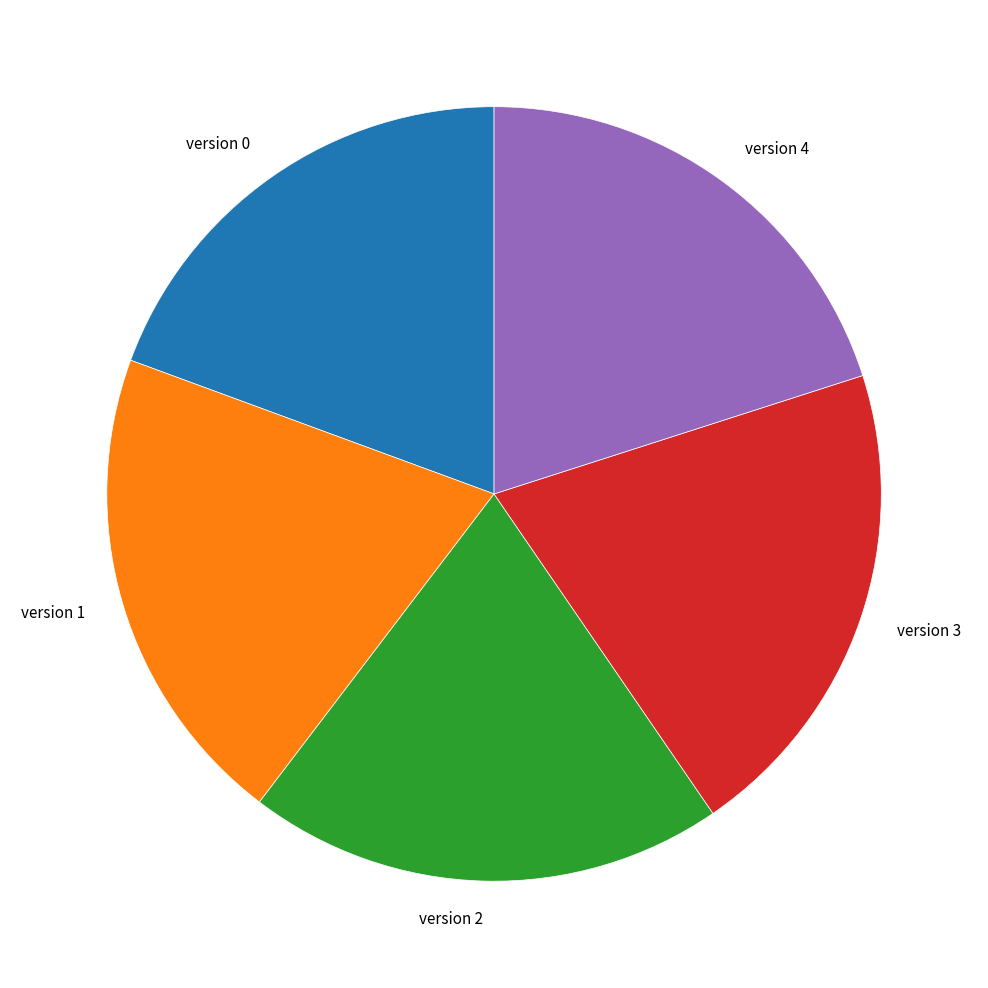

Approximately how many times larger is the value at version 0 compared to version 1?

1.0